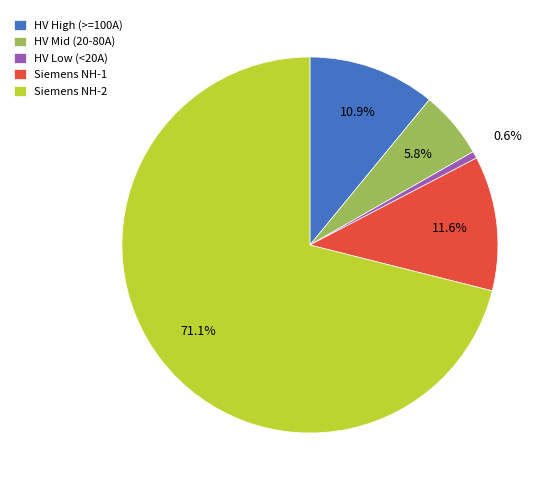

Count the number of slices in the pie.

5